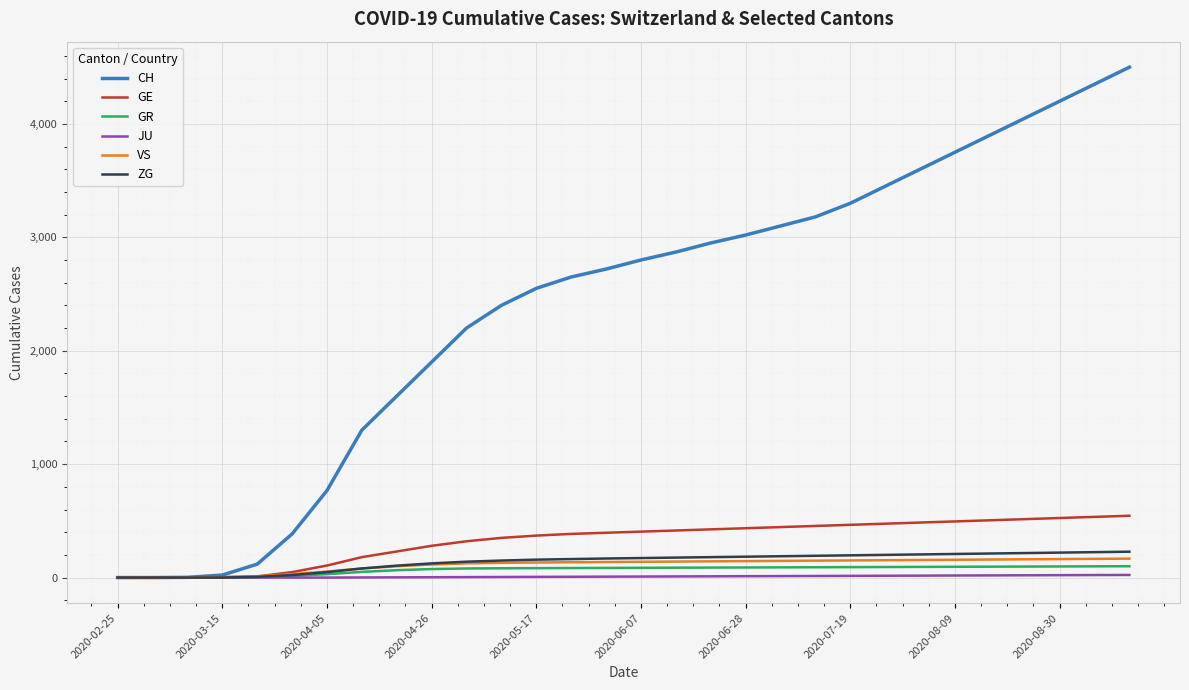

At how many categories does at least one series exceed 4294?

2